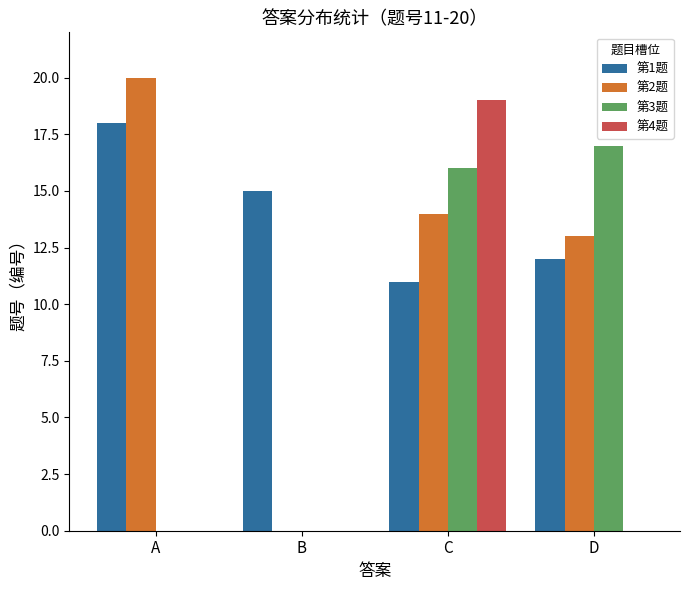

Which series has the largest total across all categories?

第1题